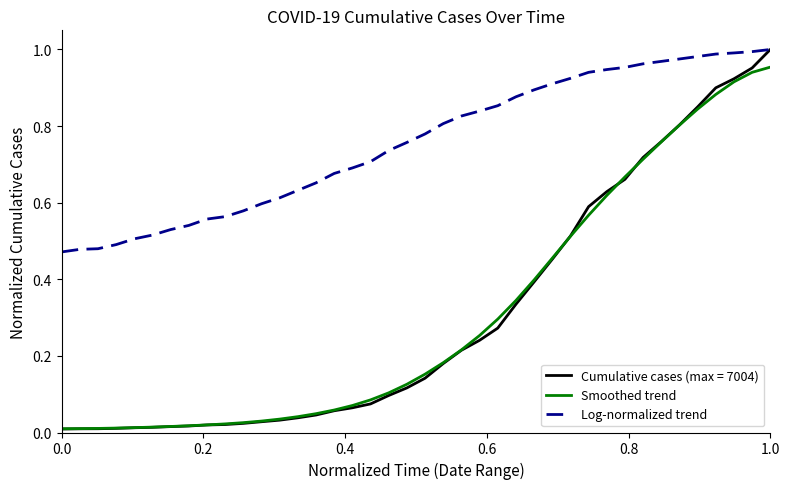

Is this an area chart (filled region under the line)?

No